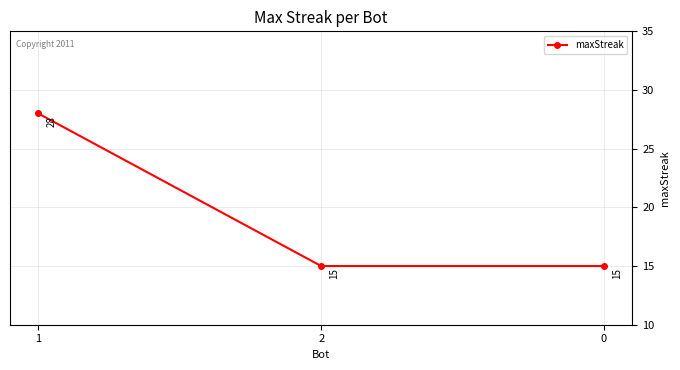

What position from the left is 0?

3